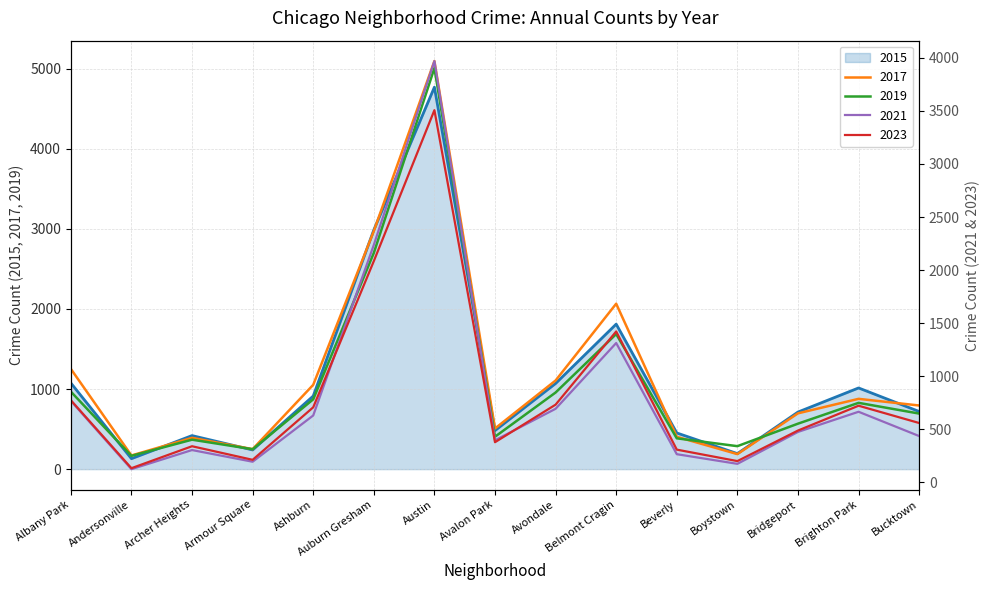

Rank the series at Brighton Park from lowest to highest value.

2021, 2023, 2019, 2017, 2015